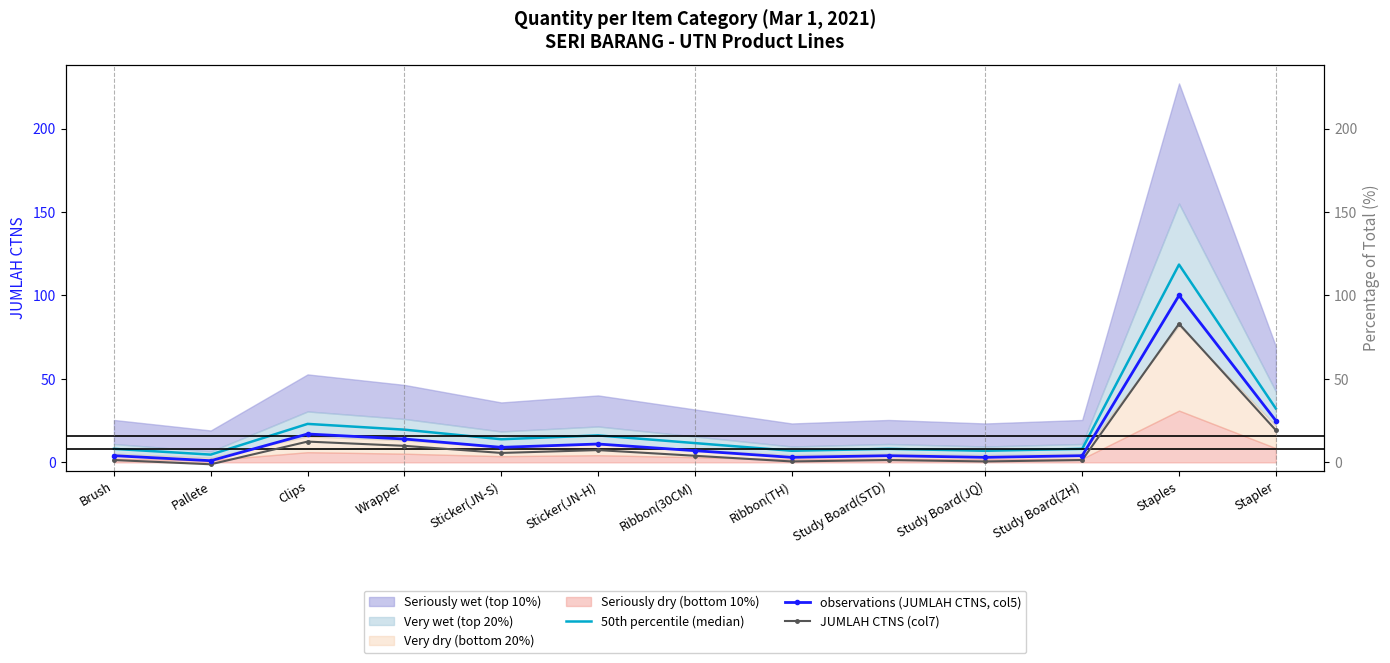

What is the difference between the observations (JUMLAH CTNS, col5) values at Pallete and Brush?

3.0